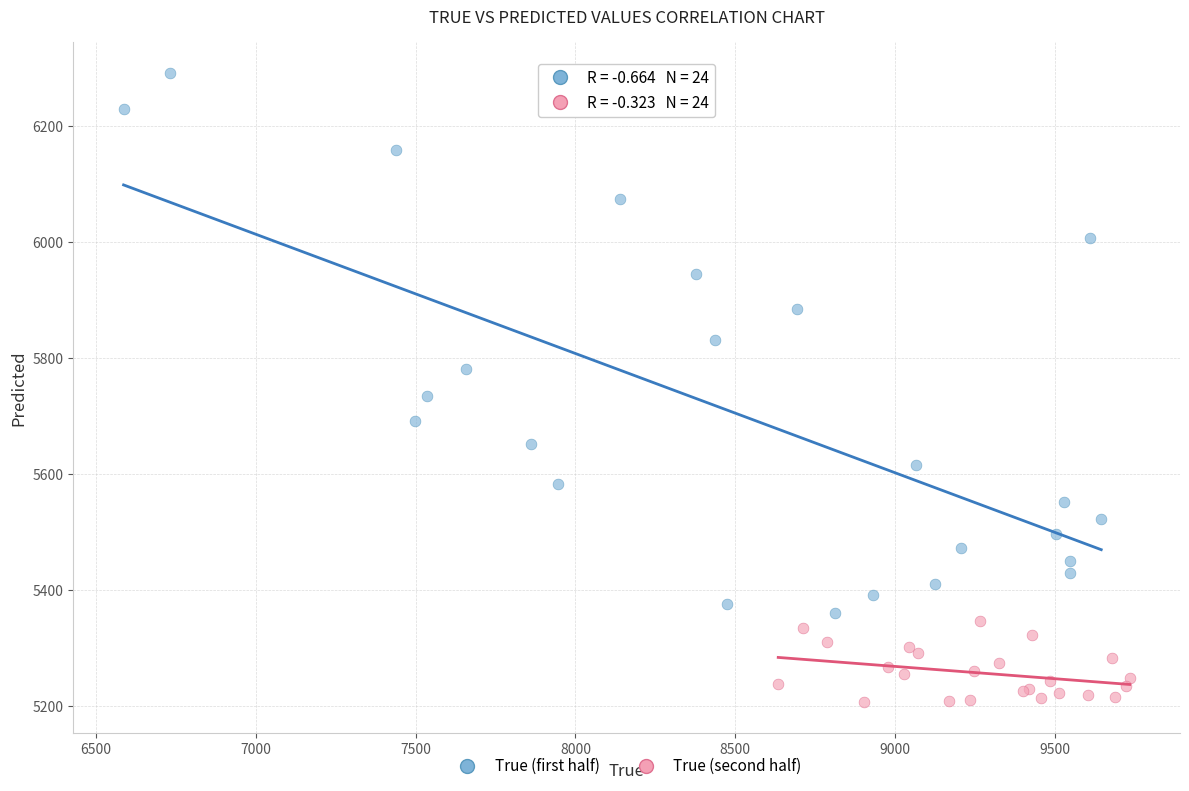

Which series contains the highest Y value?

True (first half)